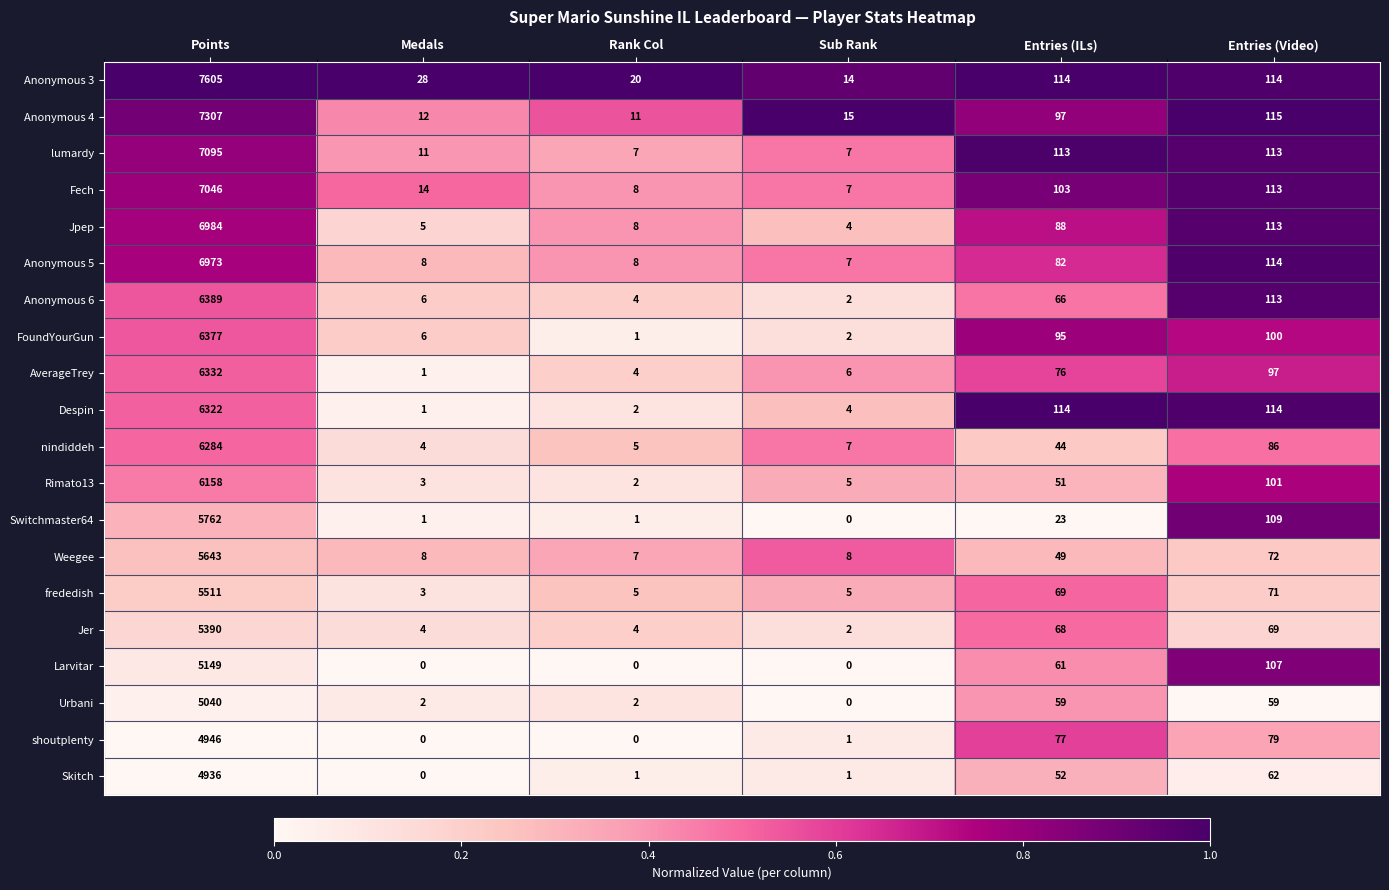

Between Points and Entries (ILs), which series saw the biggest shift?

Anonymous 3